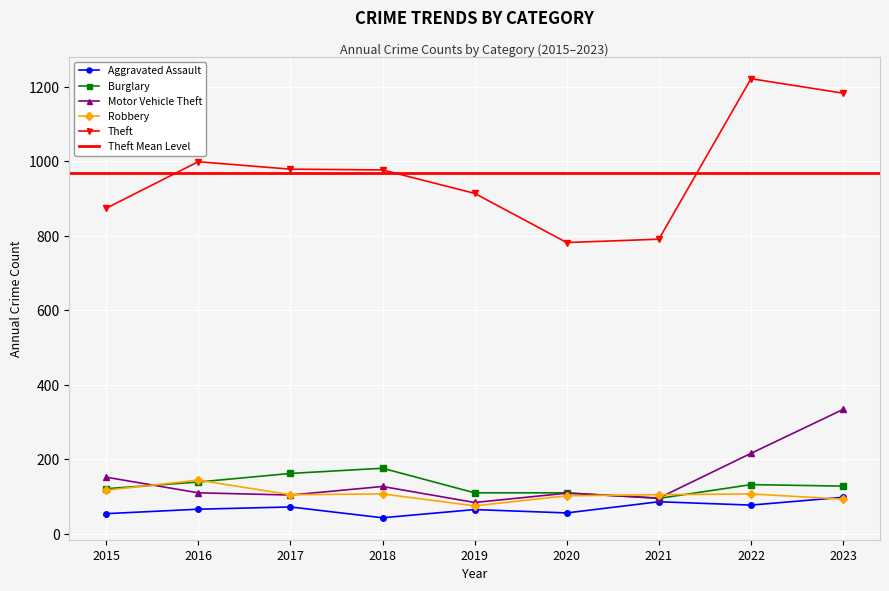

How many data points in Theft are less than 977?

4